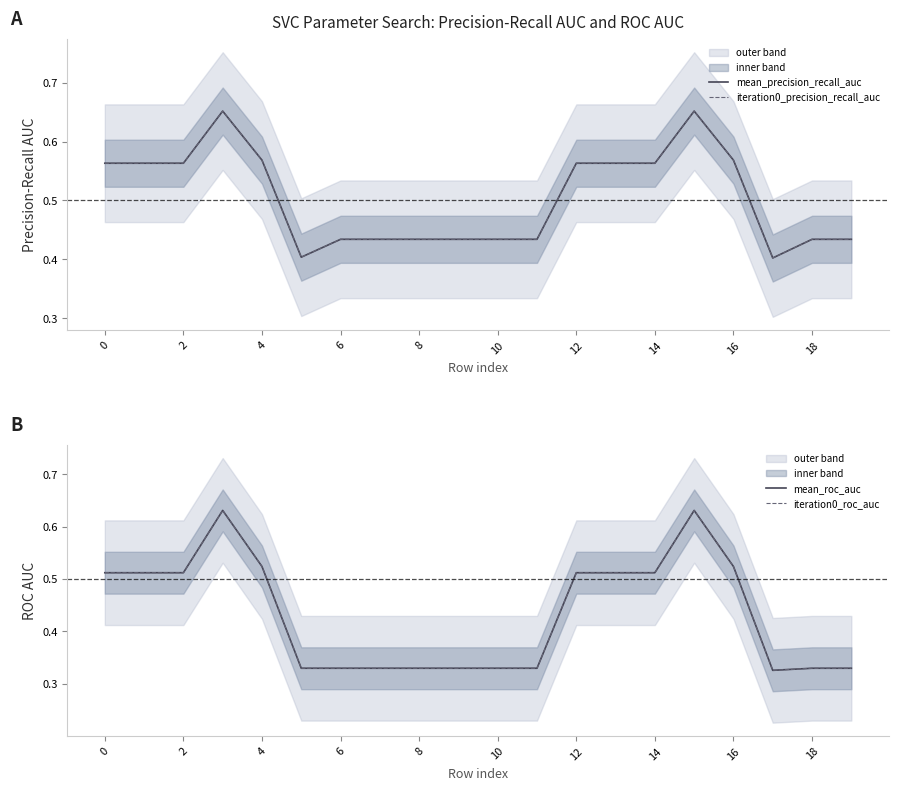

What is the approximate value of mean_roc_auc at 4?

0.5